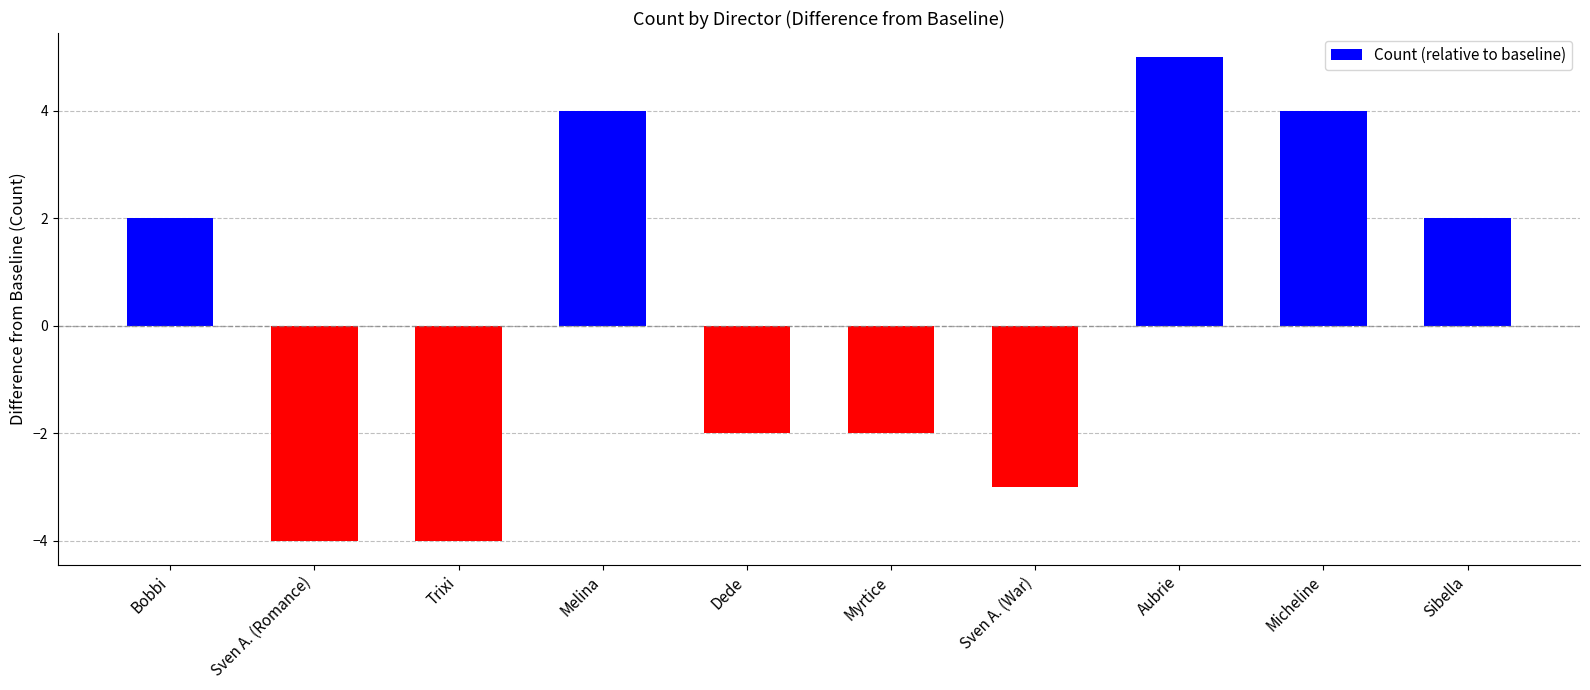

What value does the data have at Sven A. (War)?

-3